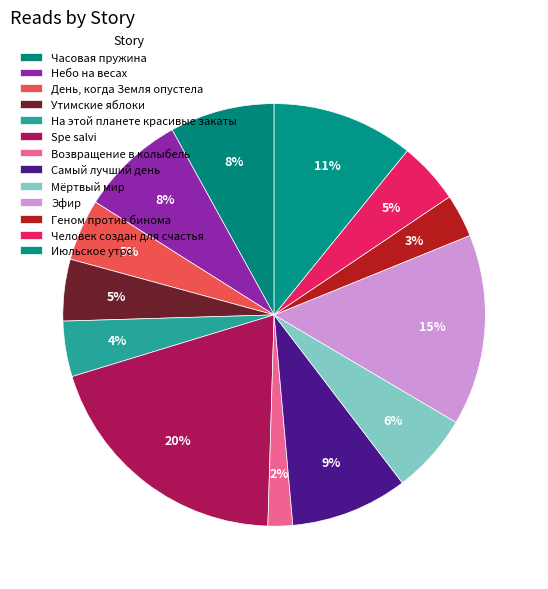

How many slices are in this pie chart?

13